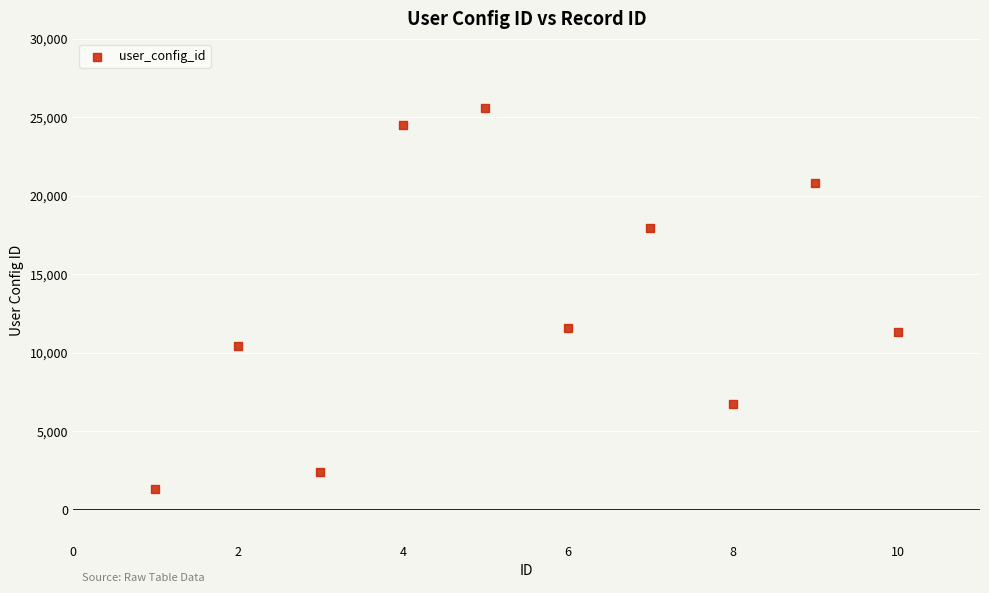

What is the range of X values (max minus min)?

9